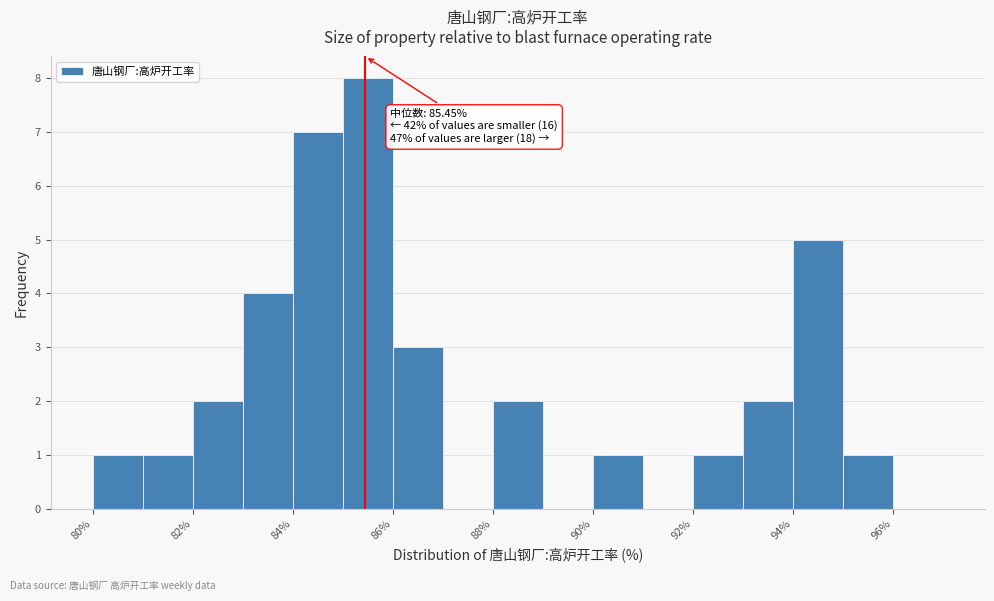

Over which range of the x-axis is the bar tallest?

85 to 86